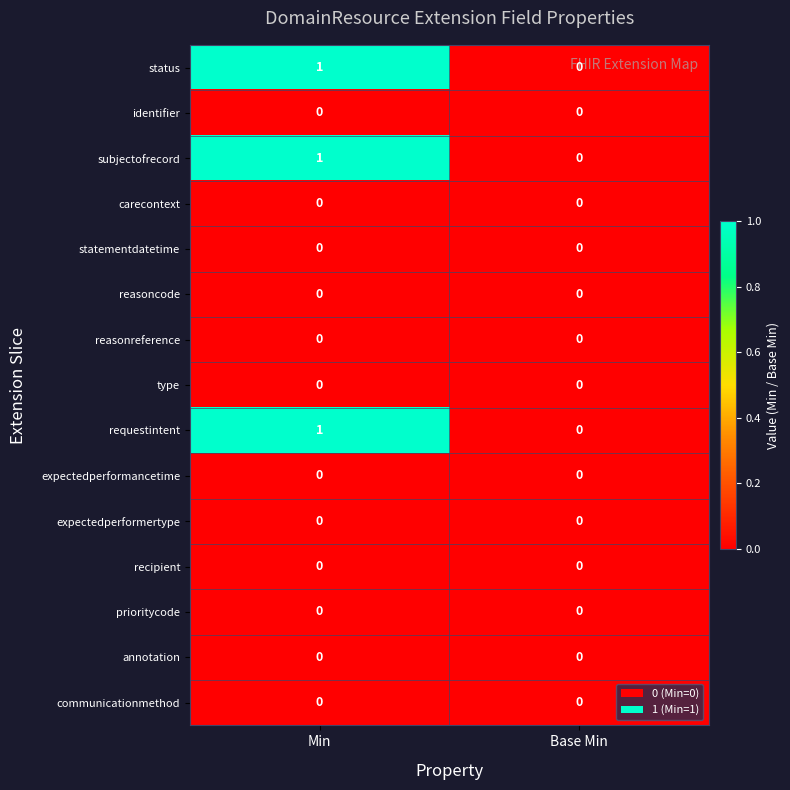

True or false: communicationmethod has a value of 0 at Base Min.

True